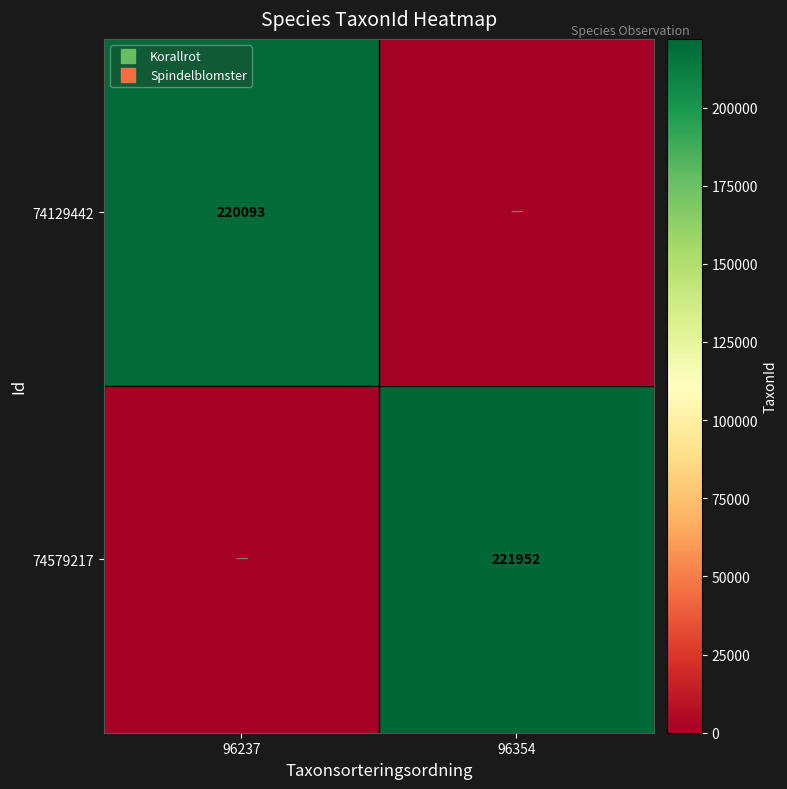

Is the value of 74579217 at 96354 greater than the value of 74129442 at 96237?

Yes